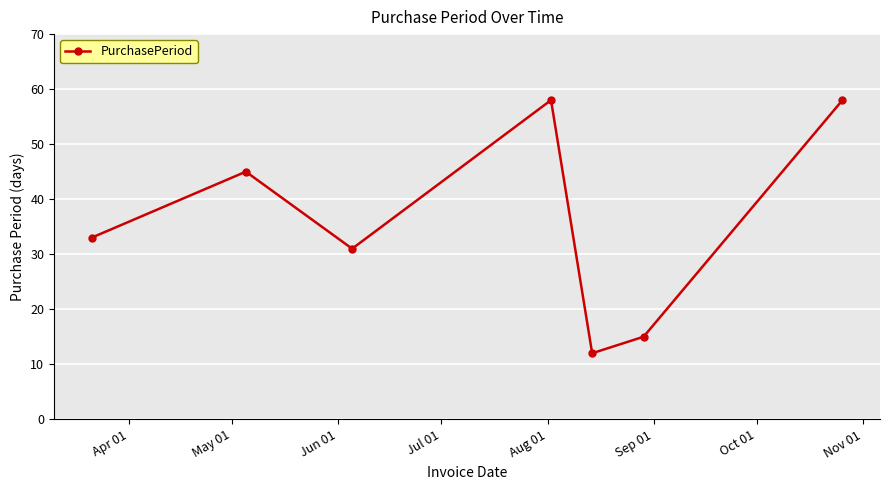

What is the sum of all values?

252